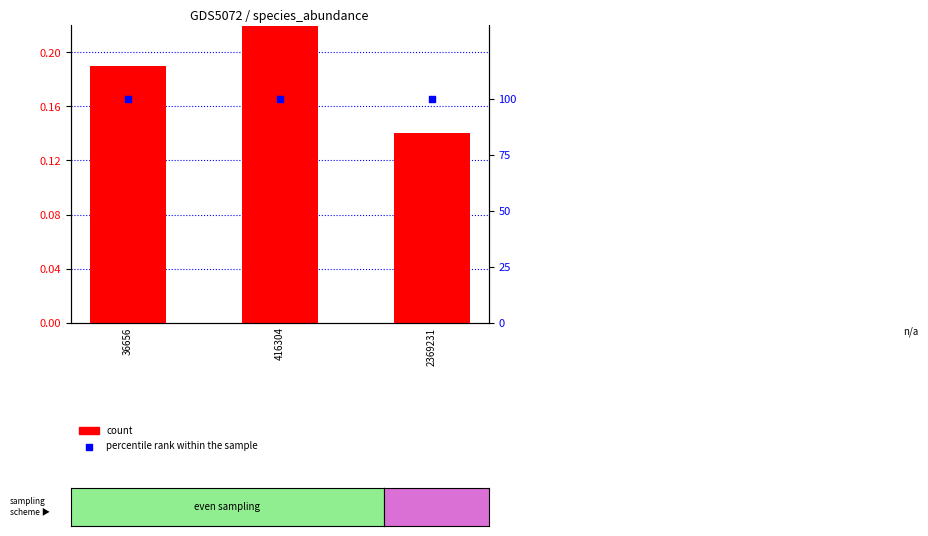

Which series has the largest total across all categories?

percentile rank within the sample